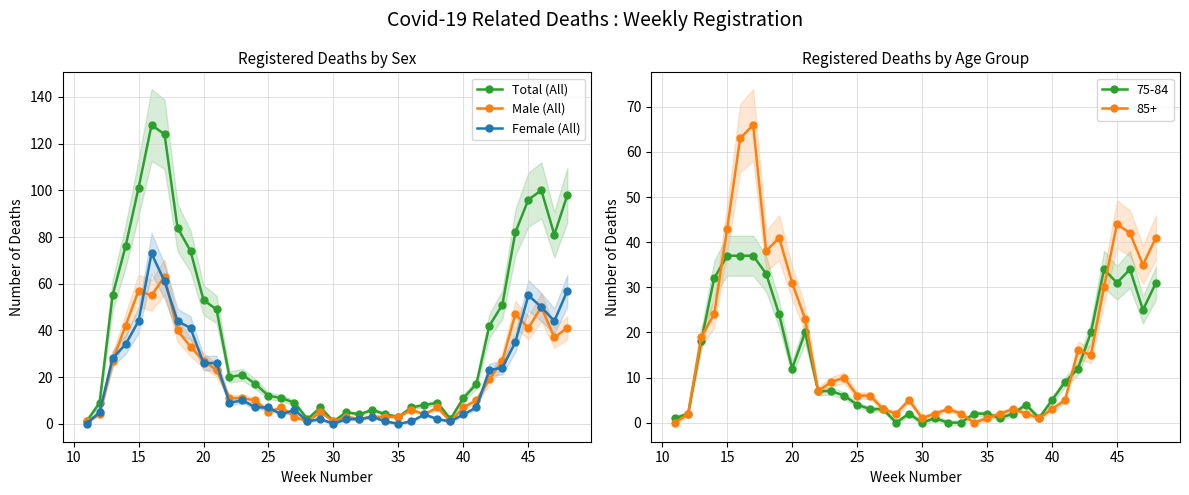

What is the difference between the maximum and minimum values in the Female (All) series?

73